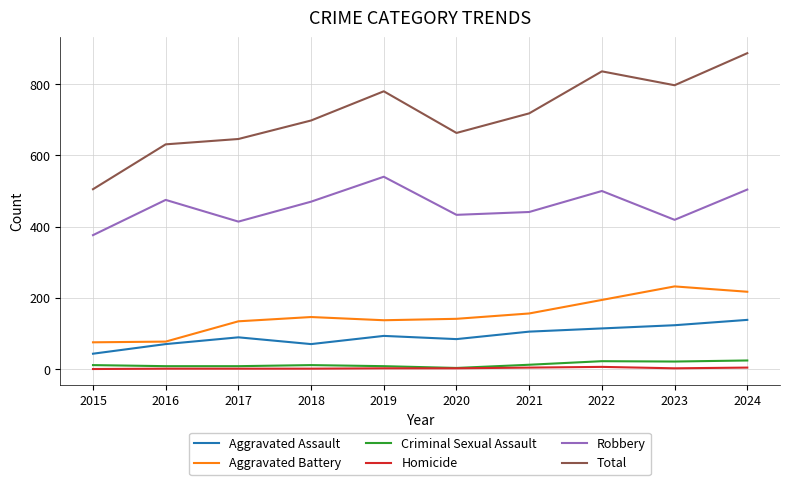

Which category has the lowest value in the Total series?

2015